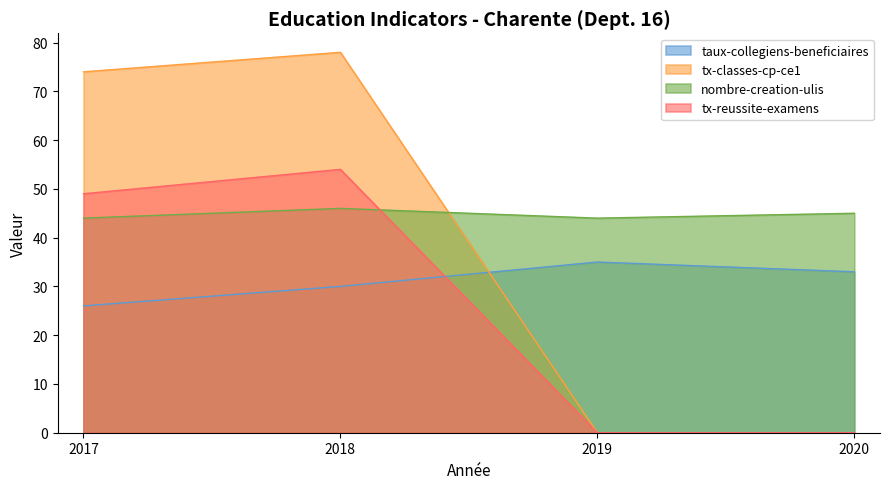

What is the value of the nombre-creation-ulis point at the 1st from the left?

44